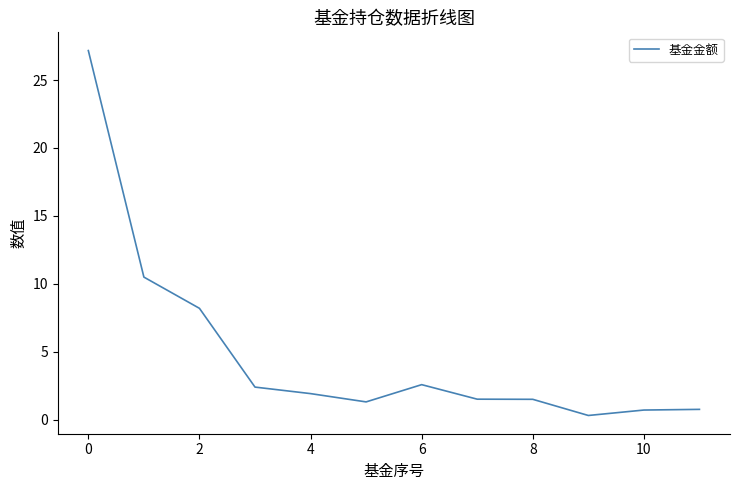

What is the maximum value shown in the chart?

27.2